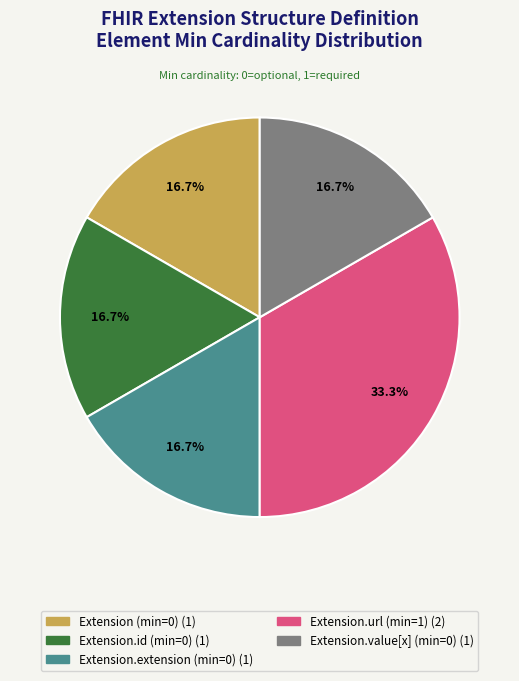

Count the number of slices in the pie.

5